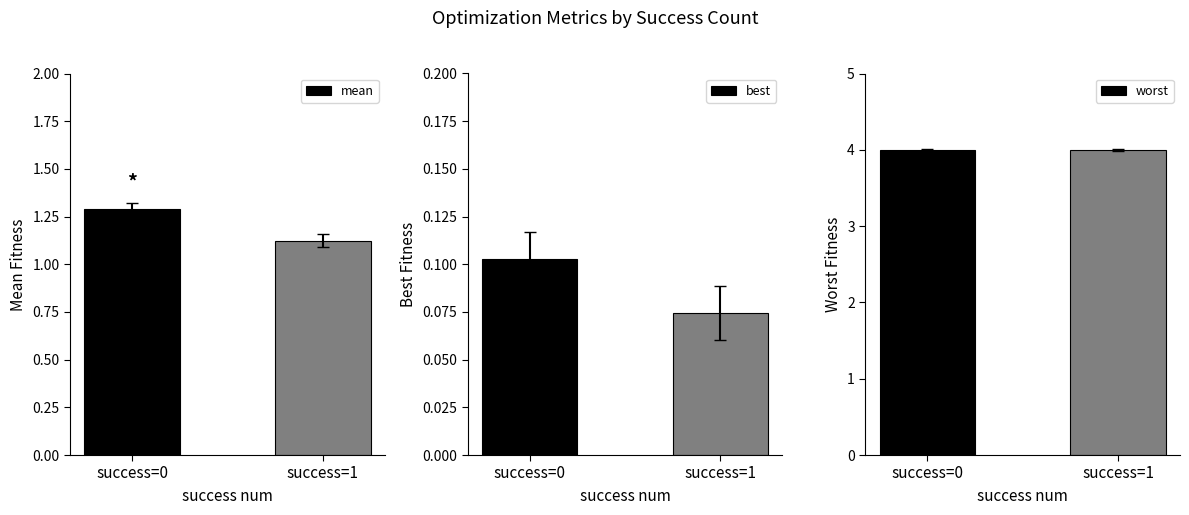

Which series has the largest total across all categories?

worst